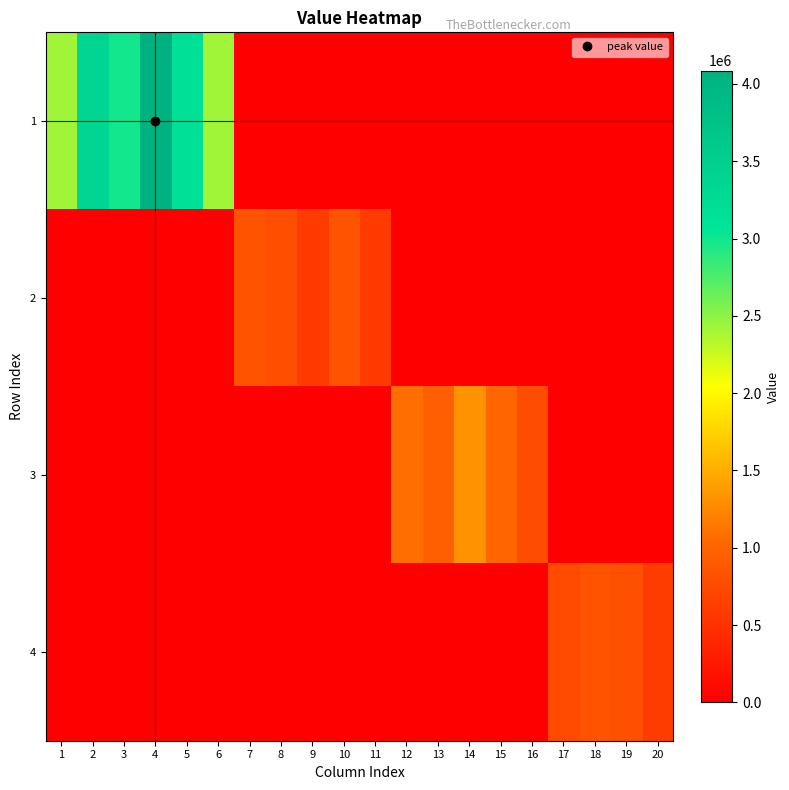

Which series has the largest total across all categories?

1